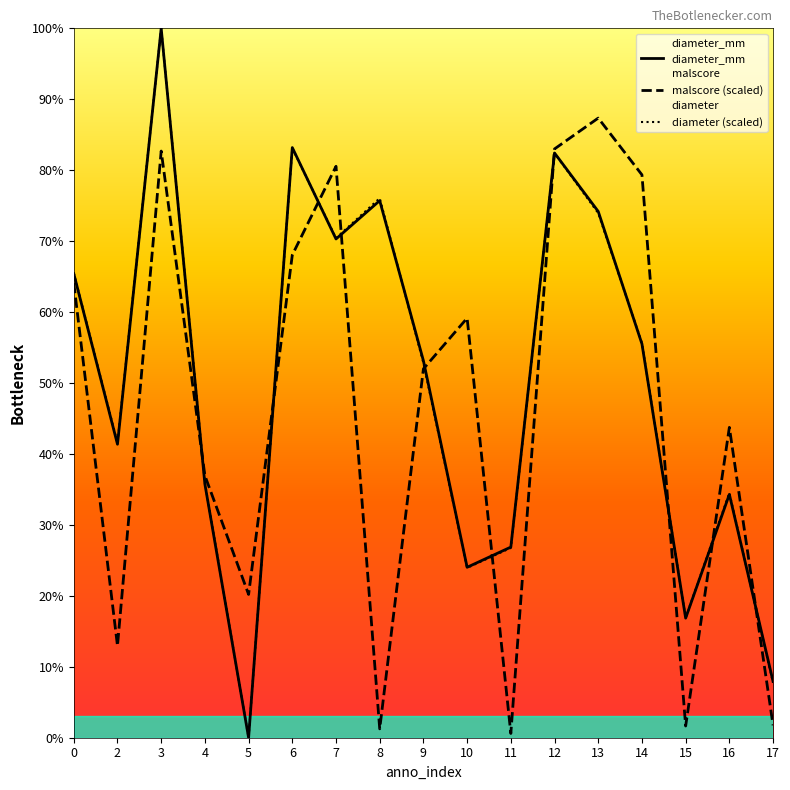

What is the difference between the malscore (scaled) values at 0 and 16?

0.2